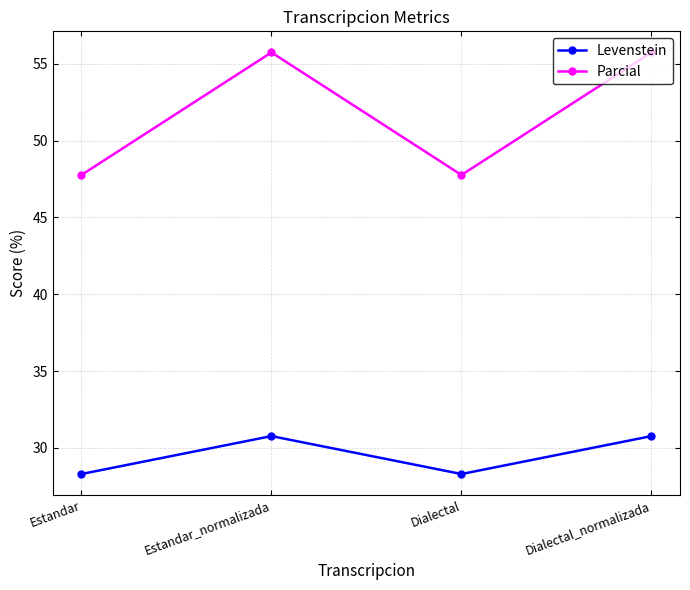

Read the Levenstein value at Dialectal.

28.3